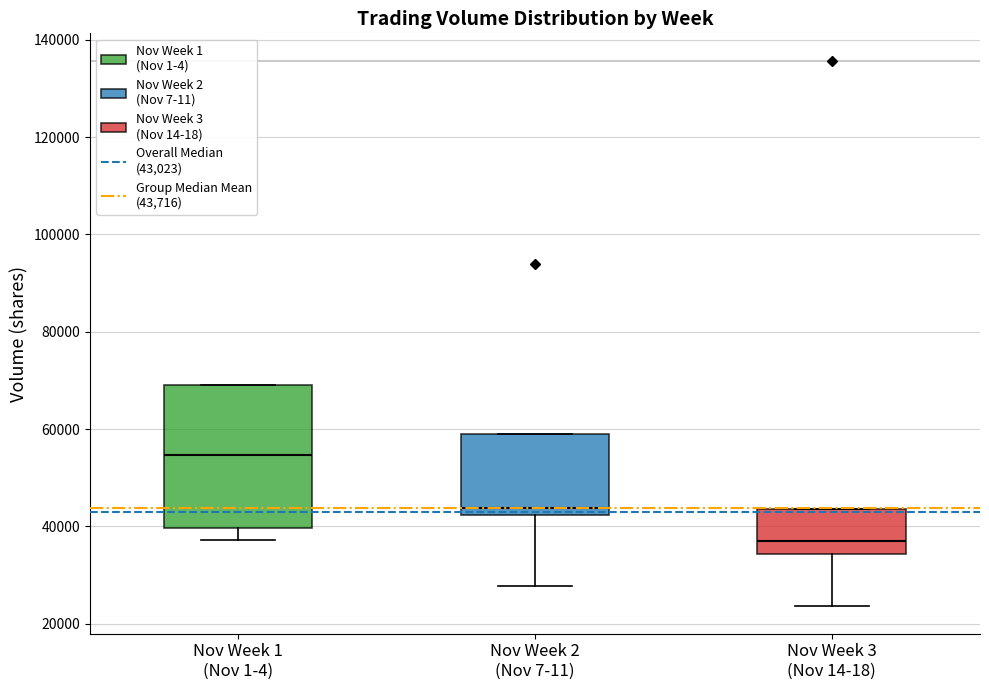

Where does the median line of the box for Nov Week 1 (Nov 1-4) sit on the y-axis? The values are not printed on the chart, so give them approximately, as read against the axis.

54000